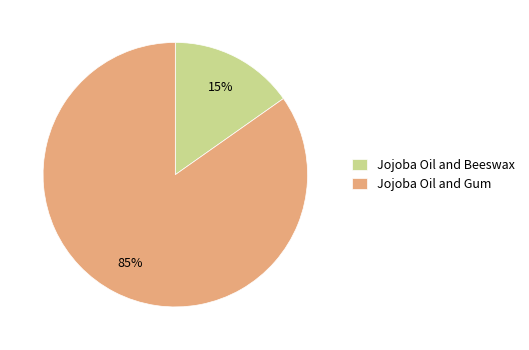

Do Jojoba Oil and Gum and Jojoba Oil and Beeswax together represent more than half of the pie?

Yes